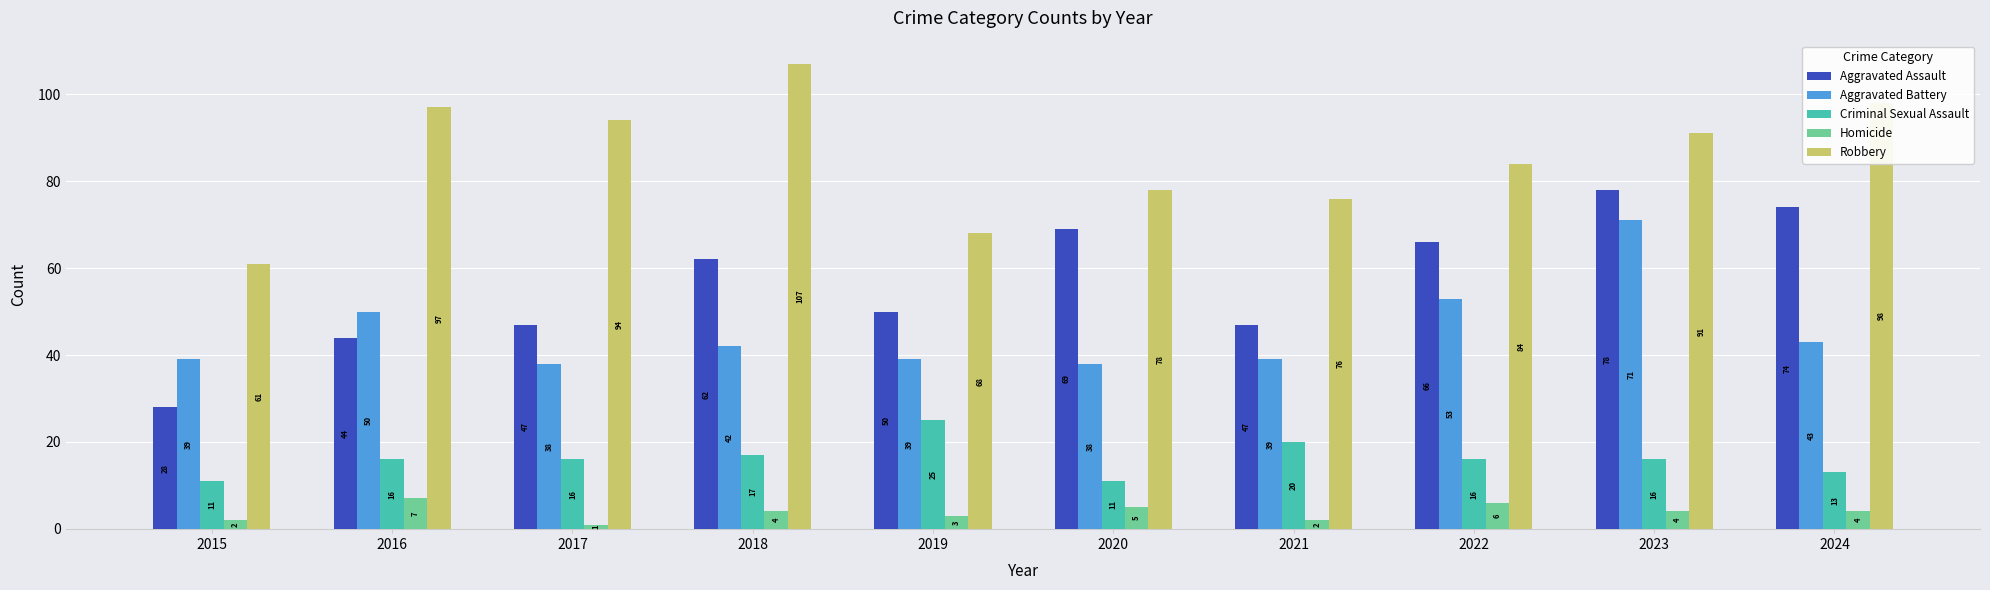

How many data points in Homicide are less than 4?

4